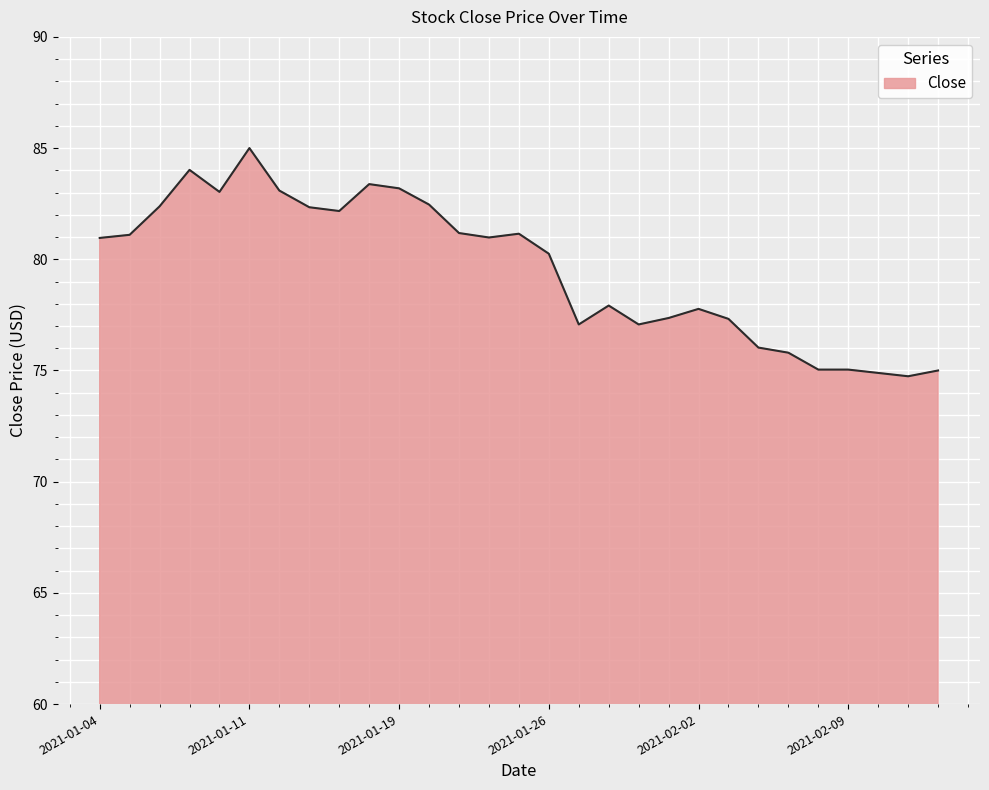

What is the smallest value displayed?

74.7